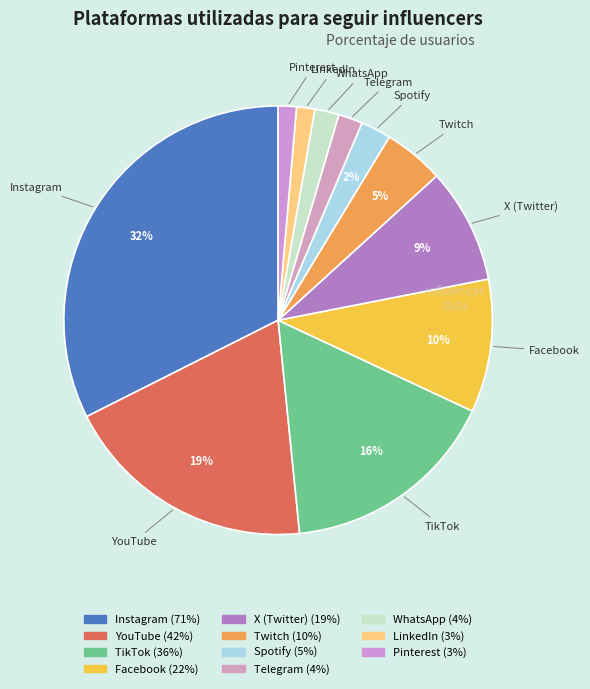

True or false: LinkedIn accounts for 1% of the total.

True